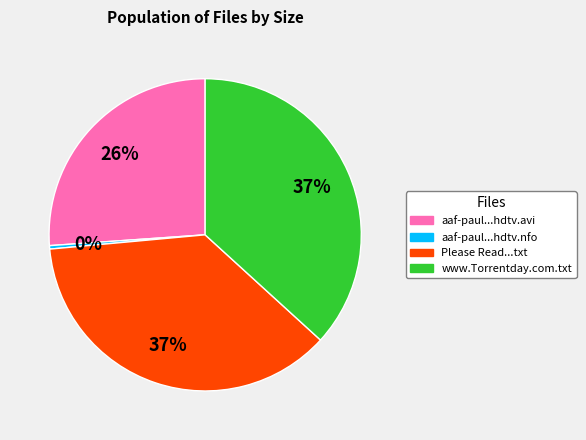

Is there any slice that represents more than half of the pie?

No